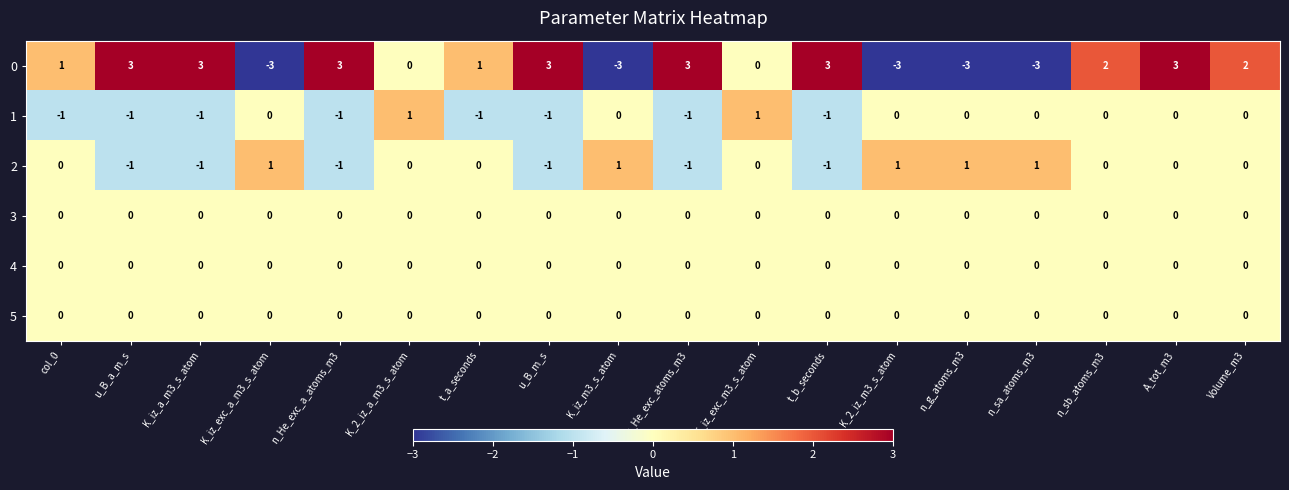

The 4 series shows 0 at K_iz_exc_a_m3_s_atom. True or false?

True